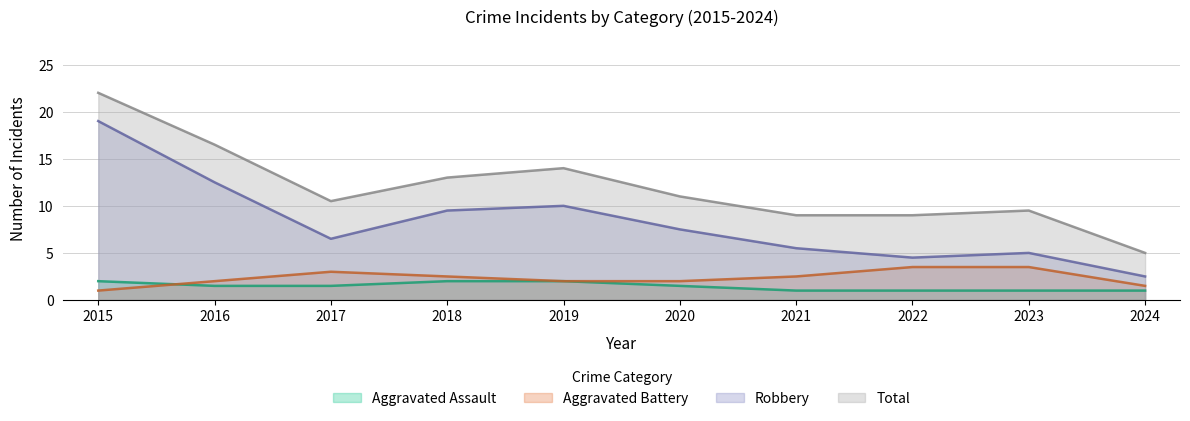

In Robbery, how many points are higher than both neighbors (excluding endpoints)?

2